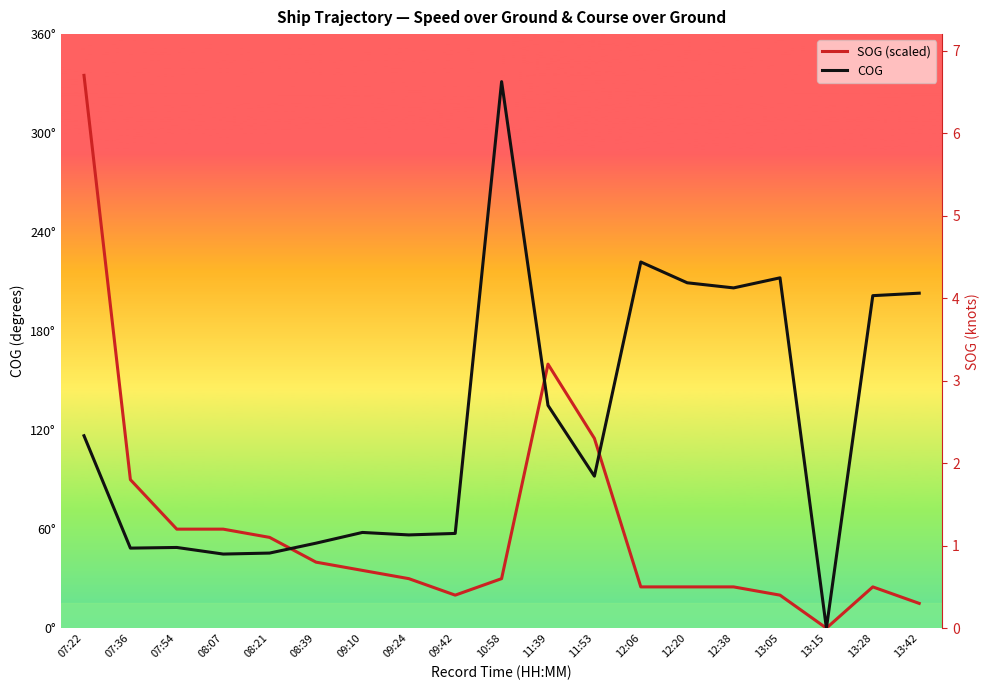

At which category does SOG (scaled) reach its first local valley?

09:42